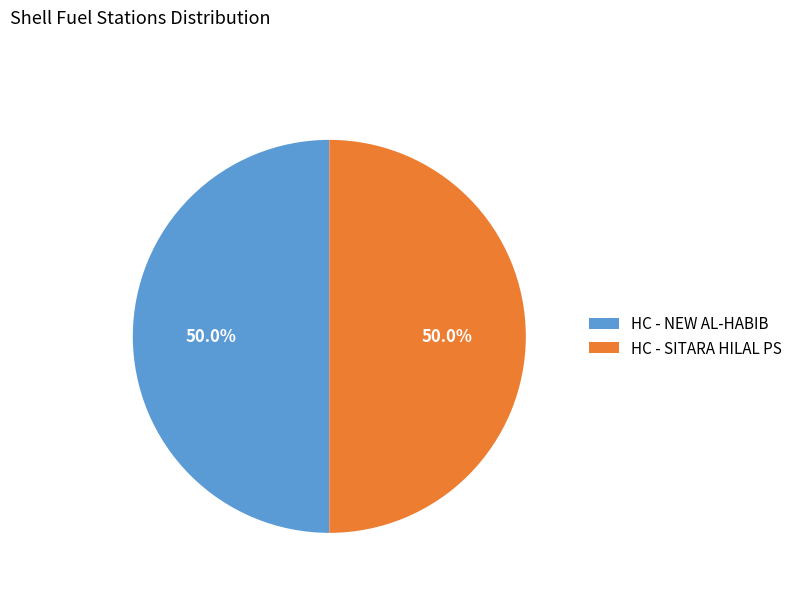

How many slices are in this pie chart?

2